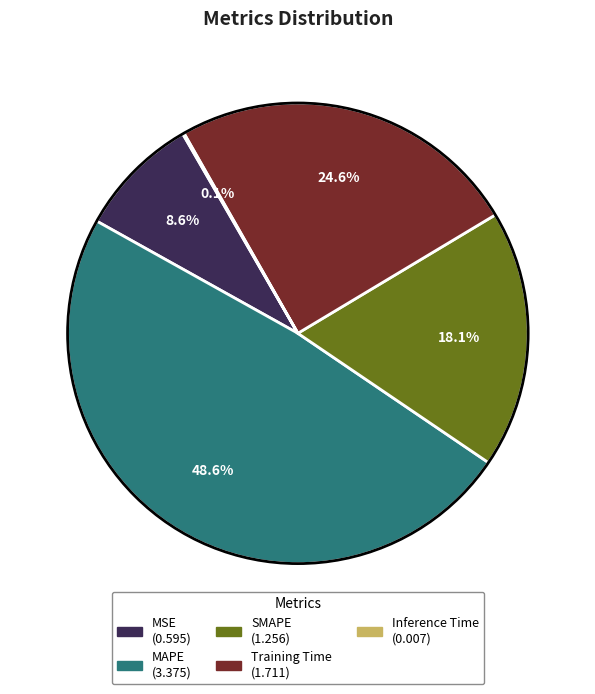

What is the largest slice in the pie chart?

MAPE